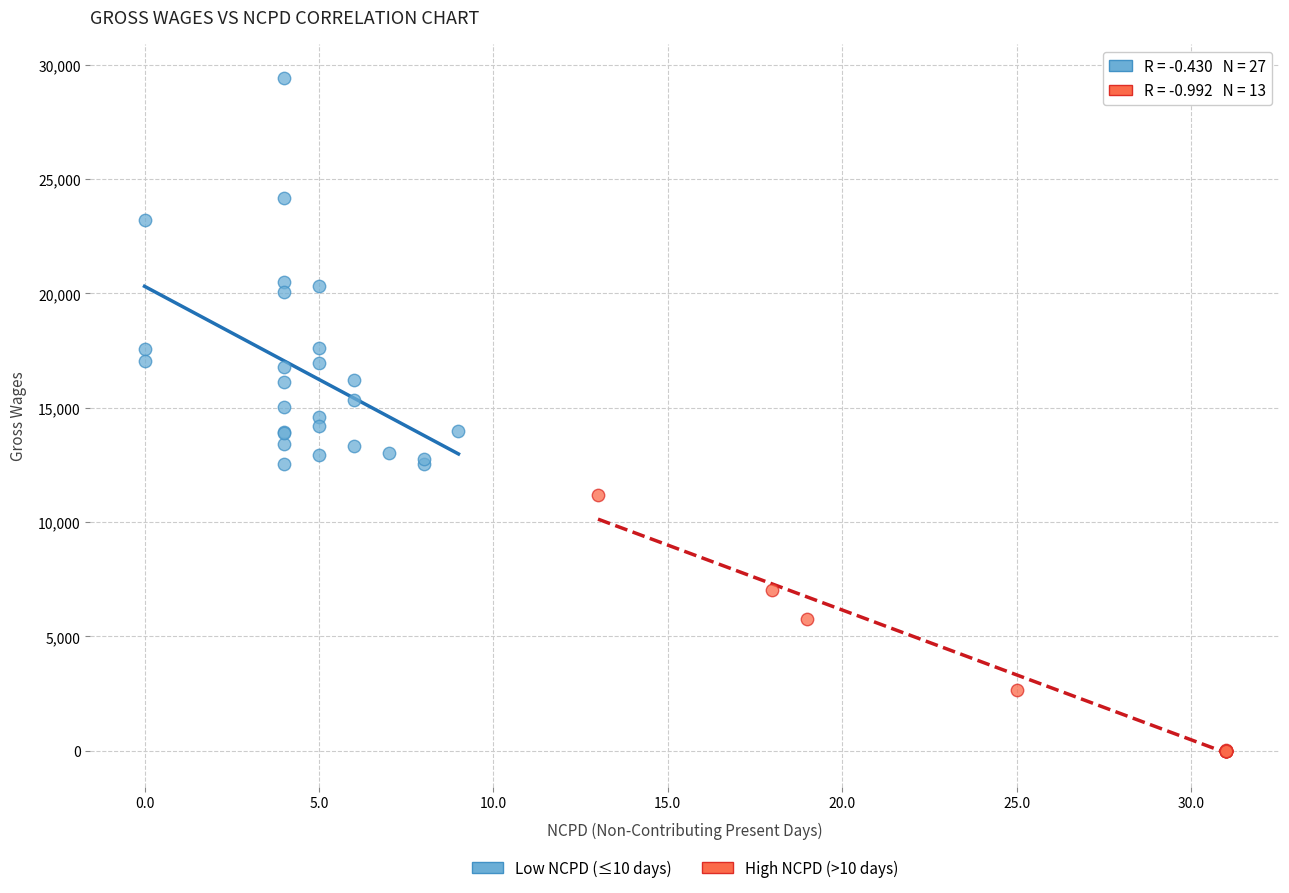

Which series reaches the maximum Y coordinate?

Low NCPD (≤10 days)